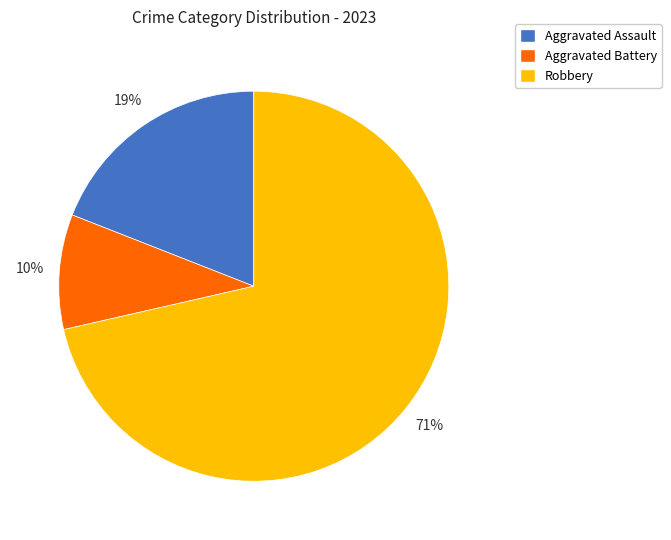

The Robbery slice represents 79% of the pie. True or false?

False